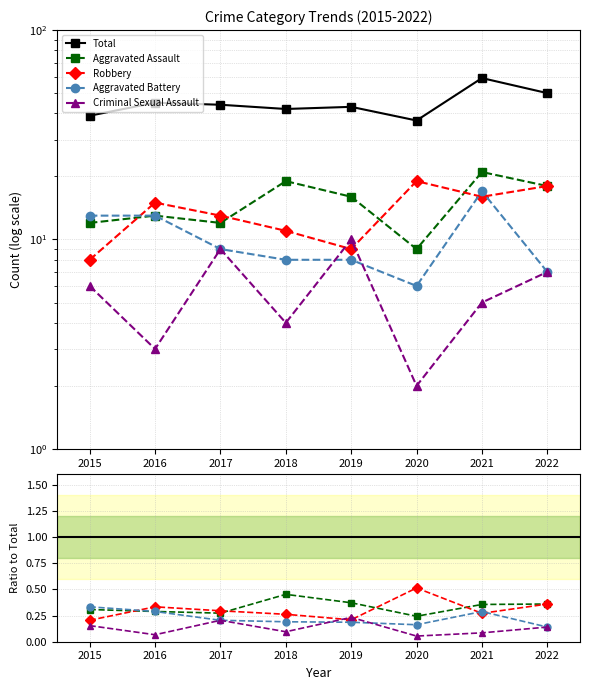

What is the difference between the highest and lowest values at 2018?

41.9